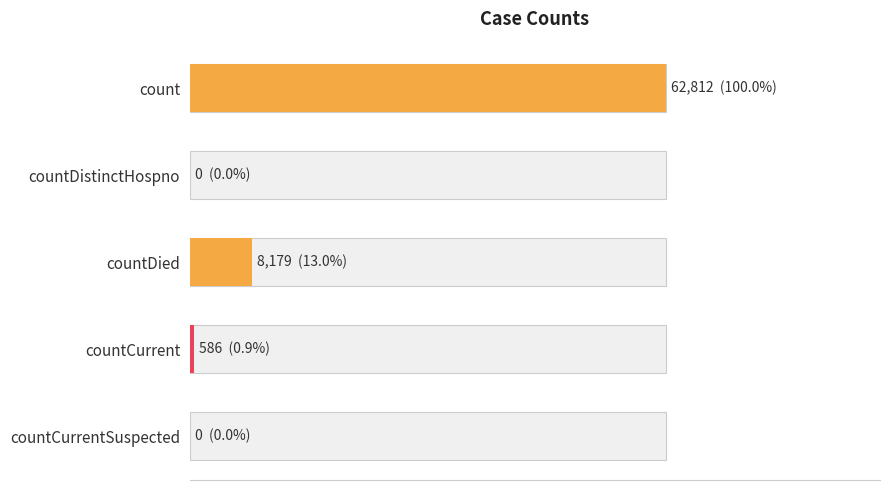

What is the average value?

14315